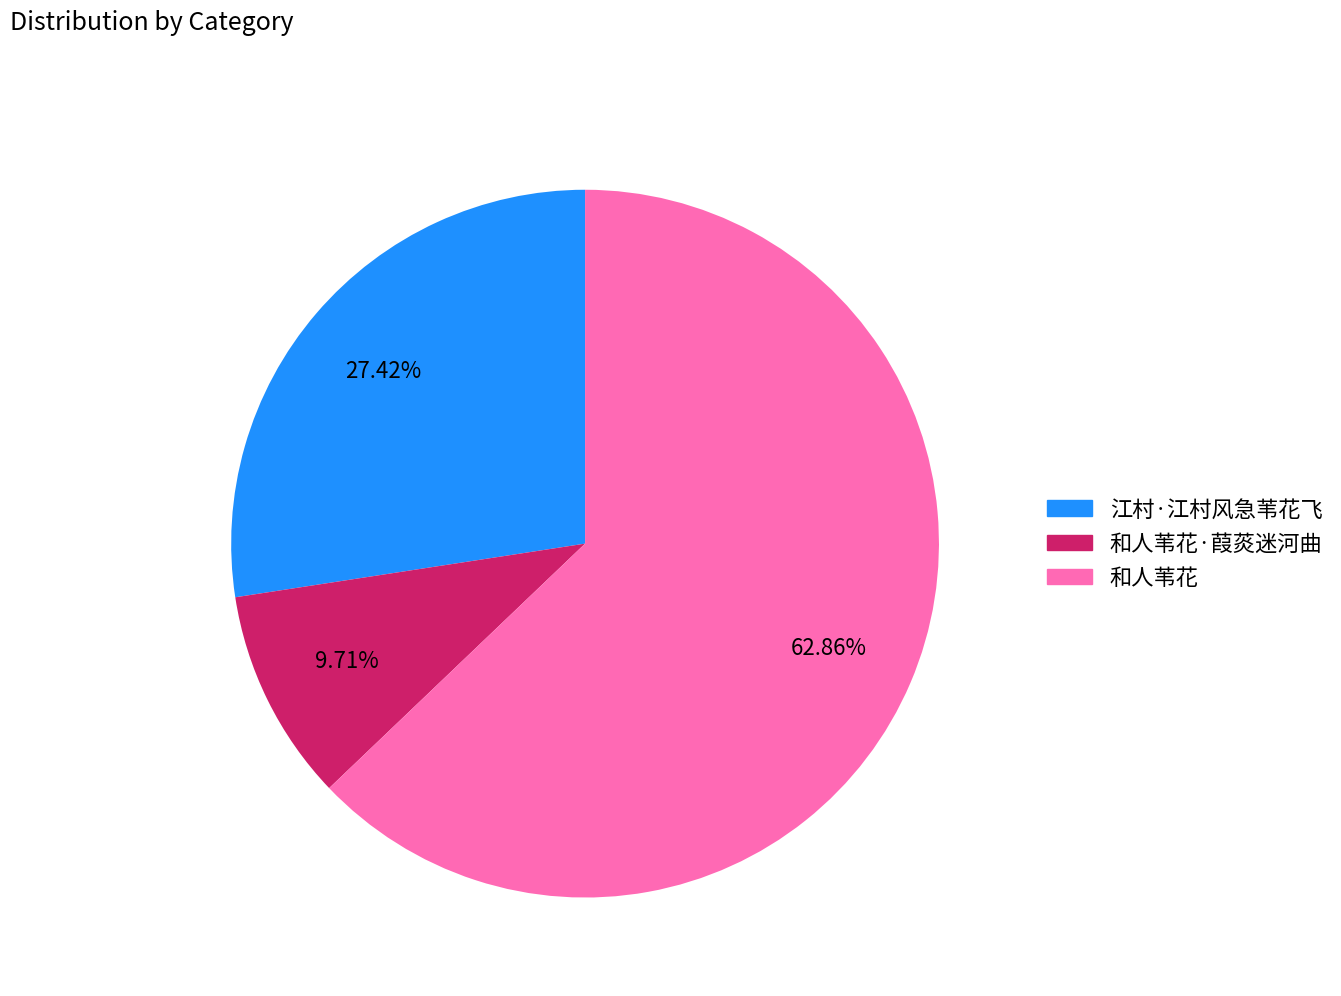

To the nearest percent, what is the average slice percentage?

33%